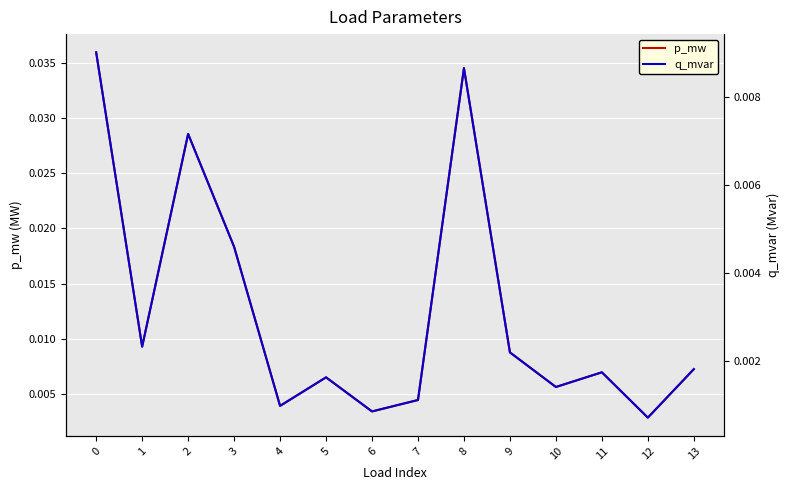

Which category has the lowest value across all series?

12